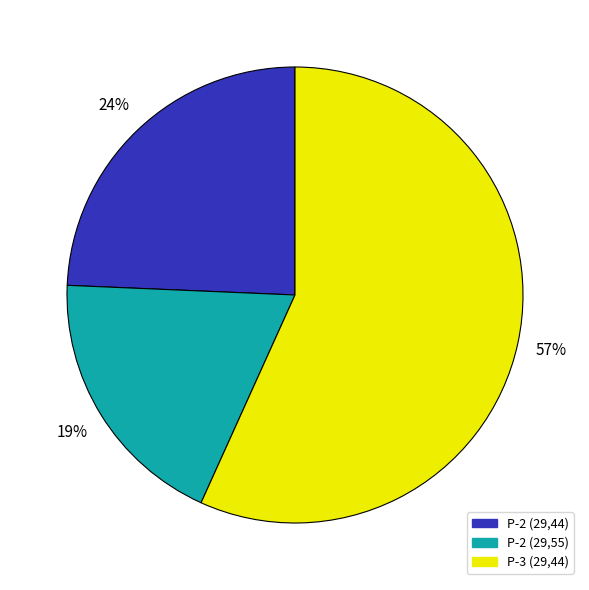

How many slices are in this pie chart?

3